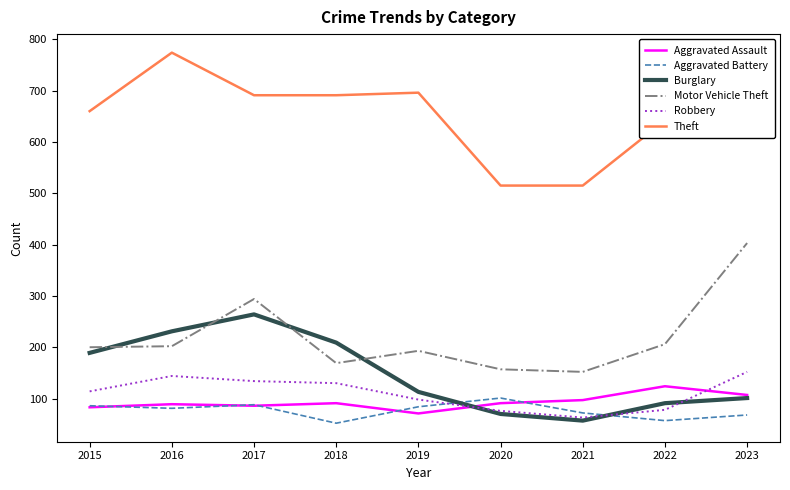

How many interior local peaks does the Burglary series have?

1